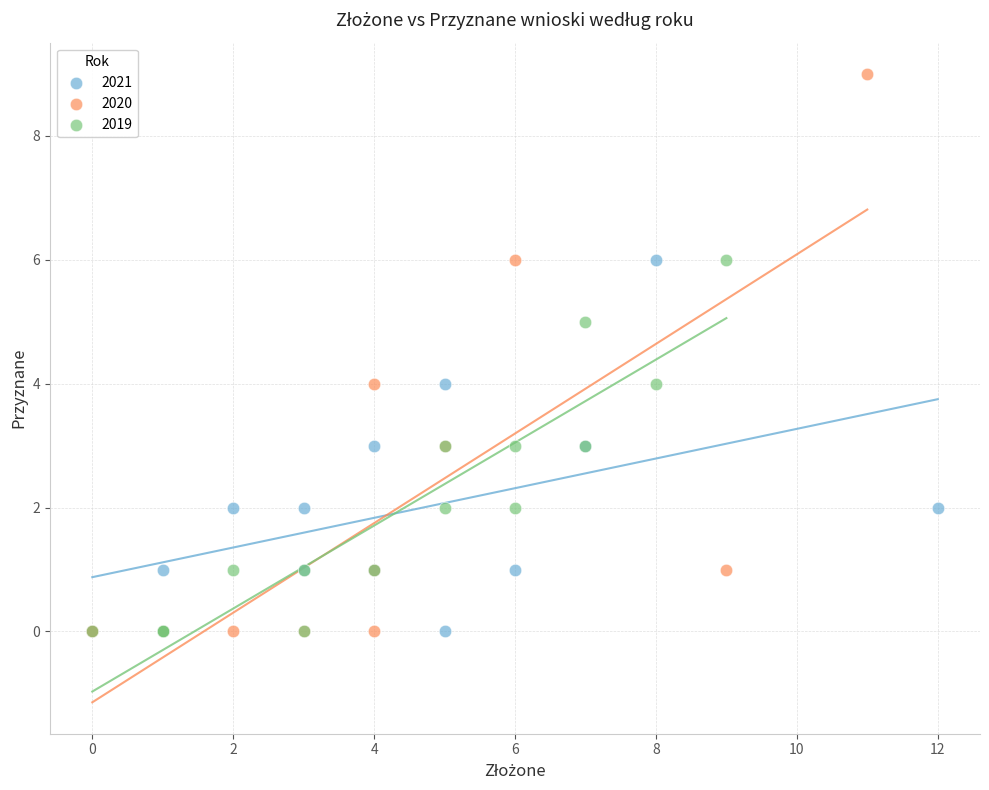

What are all the series names shown in the legend?

2021, 2020, 2019